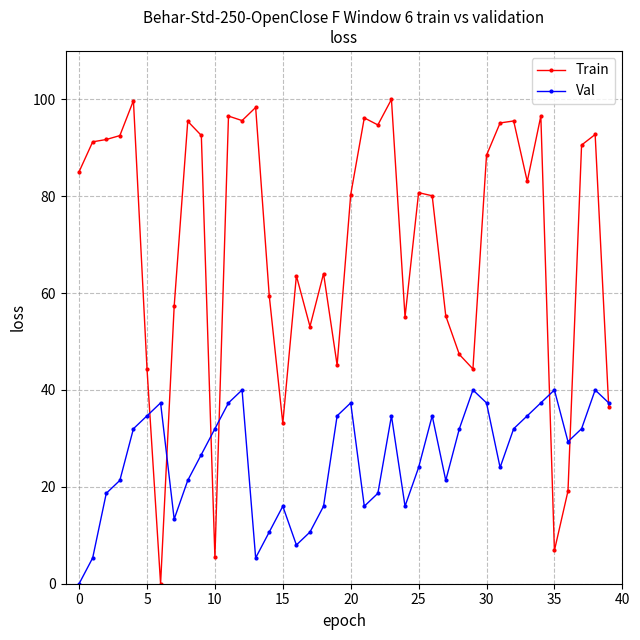

List the series in order of their overall mean, lowest first.

Val, Train